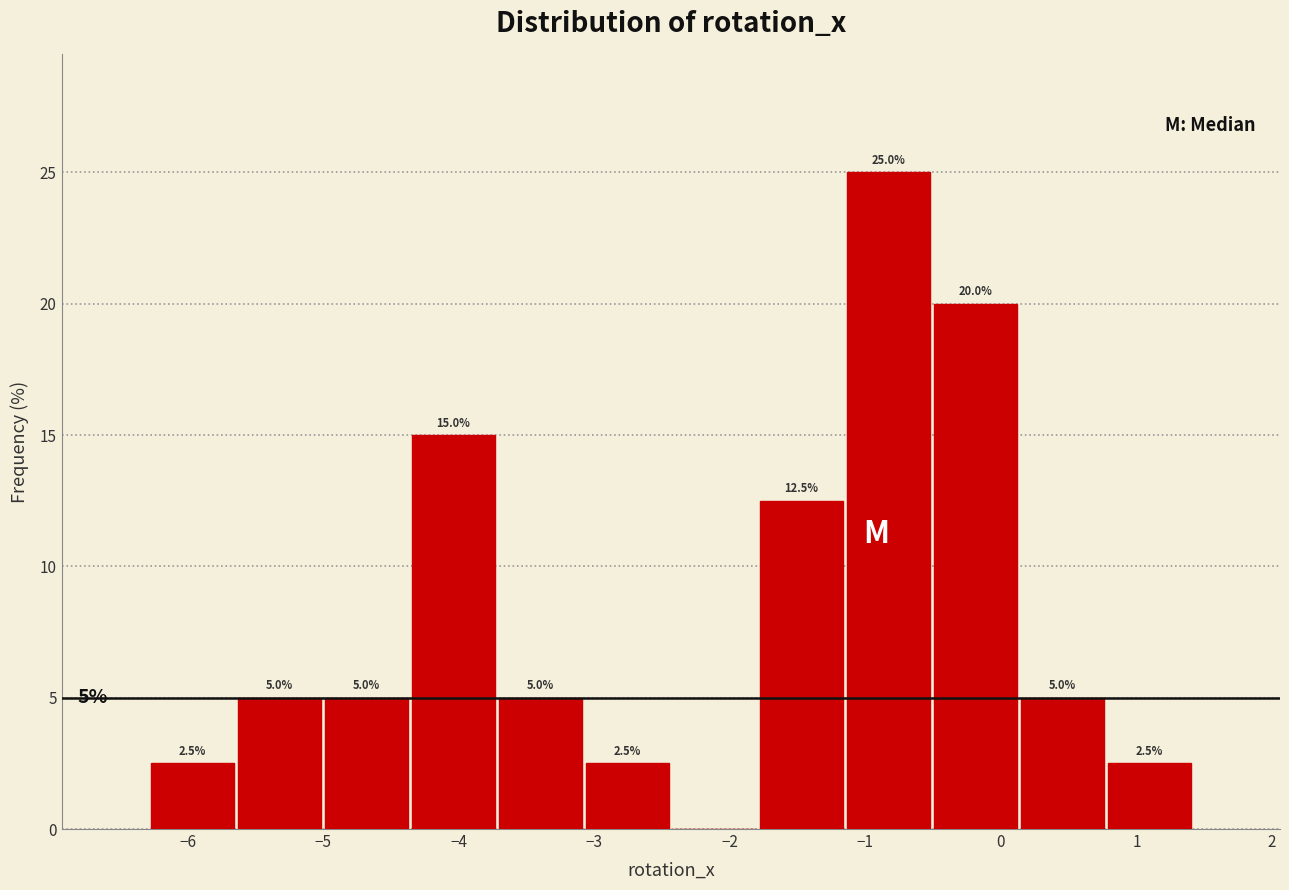

Which range on the x-axis has the tallest bar?

-1.2 to -0.5